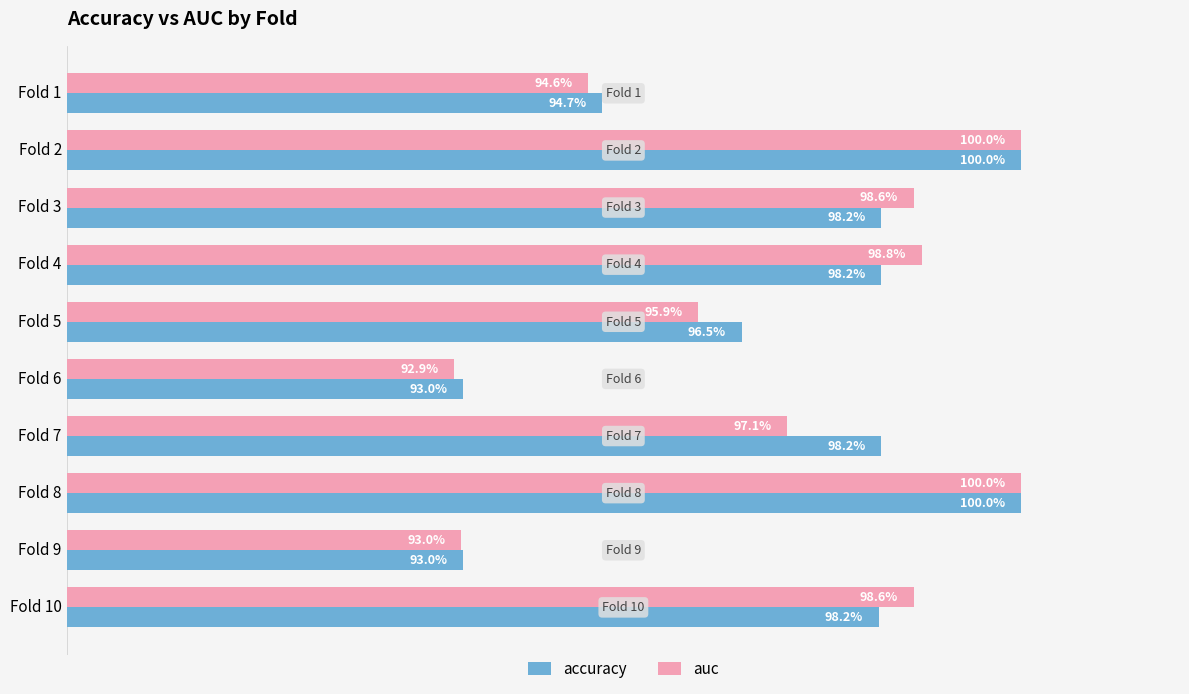

Reading right to left, list all the values displayed in this chart.

accuracy: 1.0	0.9	1.0	1.0	0.9	1.0	1.0	1.0	1.0	0.9
auc: 1.0	0.9	1.0	1.0	0.9	1.0	1.0	1.0	1.0	0.9